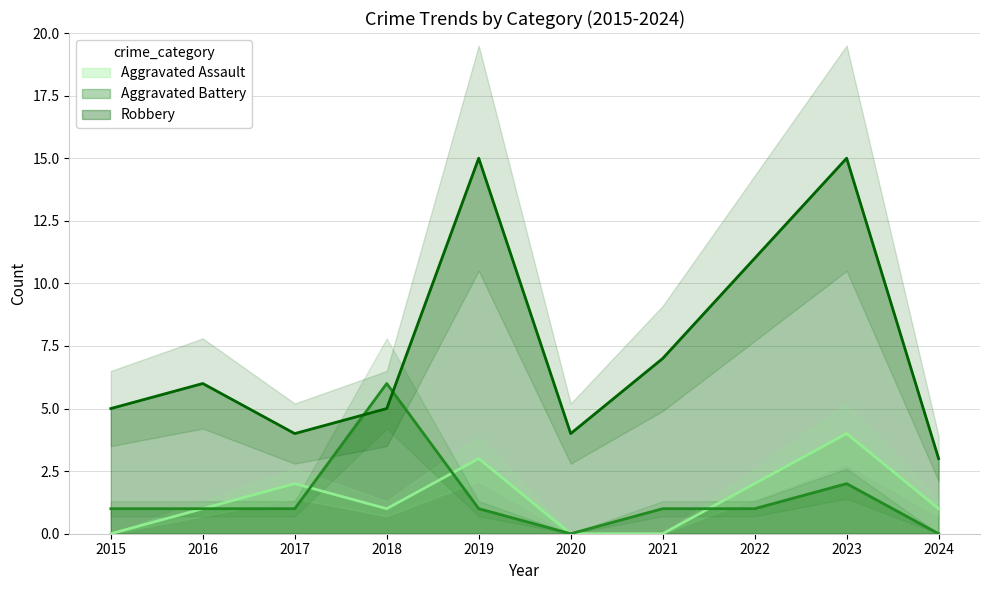

True or false: Aggravated Battery and Aggravated Assault intersect in this chart.

True